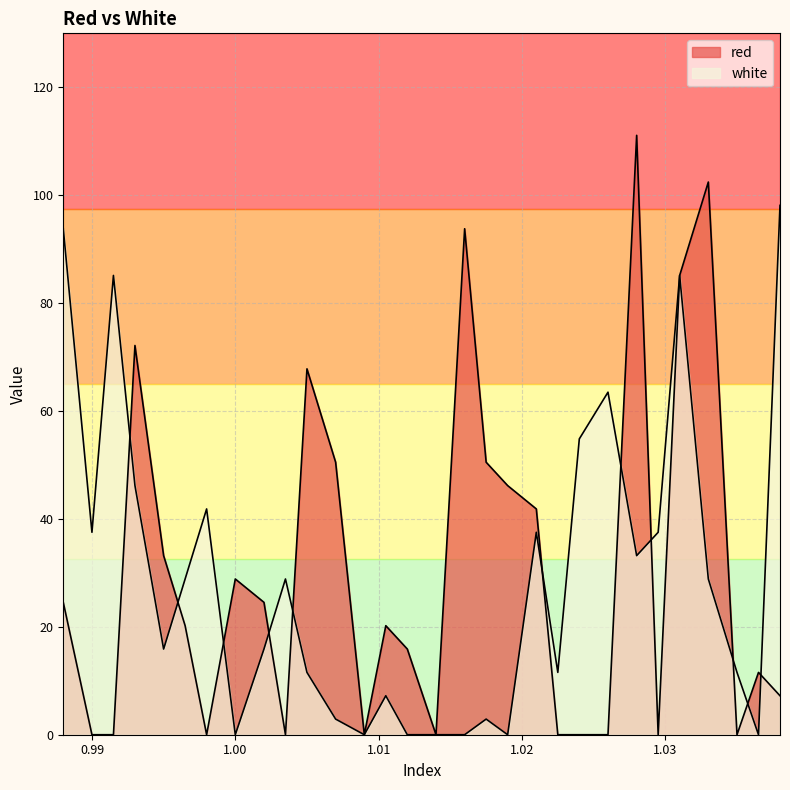

Reading left to right, what are all the values shown in this chart?

red: 0.988=24.5	0.99=0.0	0.9915=0.0	0.993=72.1	0.995=33.2	0.9965=20.2	0.998=0.0	1.0=28.9	1.002=24.5	1.0035=0.0	1.005=67.8	1.007=50.5	1.009=0.0	1.0105=20.2	1.012=15.9	1.014=0.0	1.016=93.8	1.0175=50.5	1.019=46.2	1.021=41.8	1.0225=0.0	1.024=0.0	1.026=0.0	1.028=111.1	1.0295=0.0	1.031=85.1	1.033=102.4	1.035=0.0	1.0365=11.6	1.038=7.2
white: 0.988=93.8	0.99=37.5	0.9915=85.1	0.993=46.2	0.995=15.9	0.9965=28.9	0.998=41.8	1.0=0.0	1.002=15.9	1.0035=28.9	1.005=11.6	1.007=2.9	1.009=0.0	1.0105=7.2	1.012=0.0	1.014=0.0	1.016=0.0	1.0175=2.9	1.019=0.0	1.021=37.5	1.0225=11.6	1.024=54.8	1.026=63.5	1.028=33.2	1.0295=37.5	1.031=85.1	1.033=28.9	1.035=11.6	1.0365=0.0	1.038=98.1